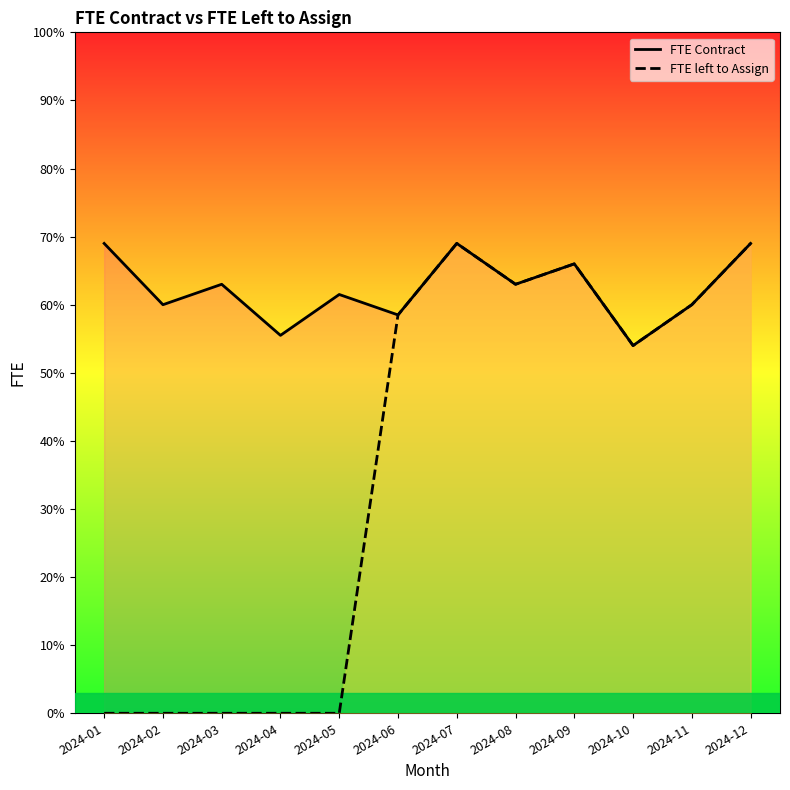

What is the sum of the FTE Contract values at 2024-04 and 2024-09?

121.5